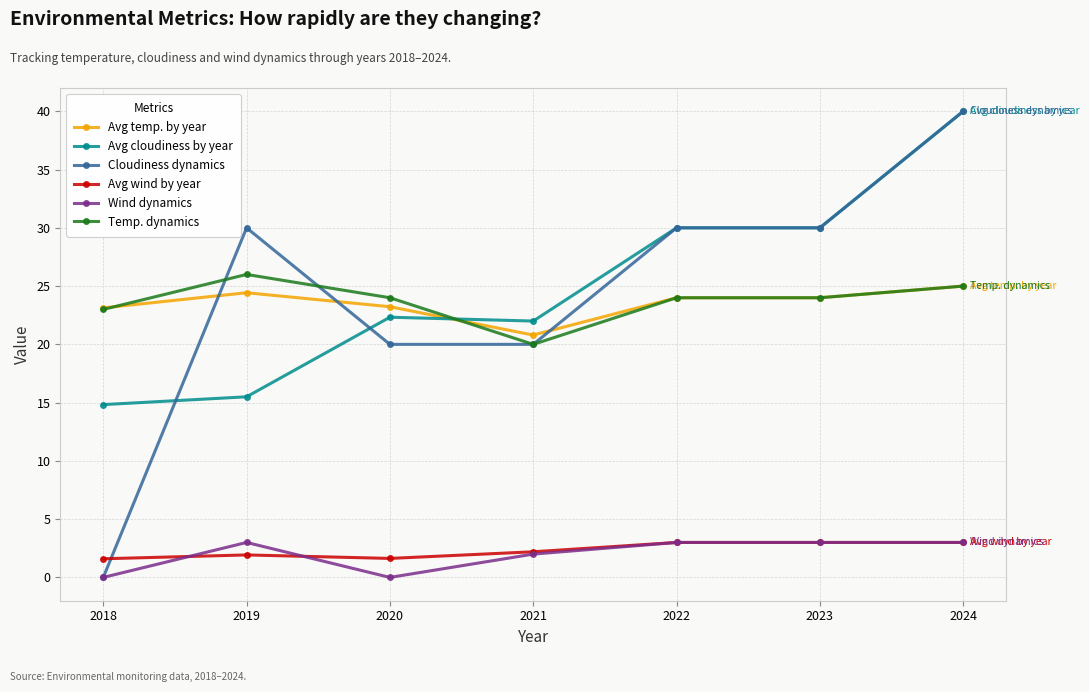

Read the Avg cloudiness by year value at 2024.

40.0